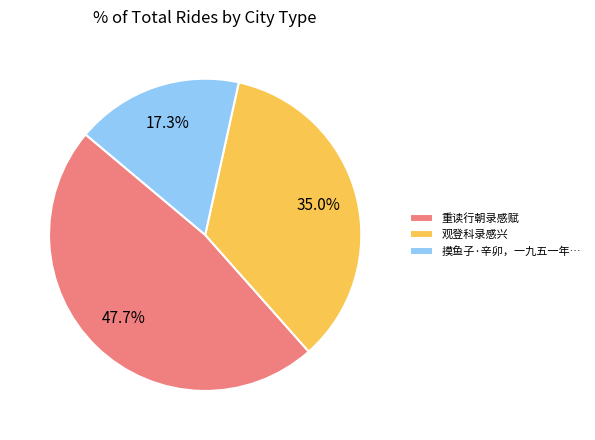

To the nearest percent, what is the difference between the largest and smallest slice percentages?

30%